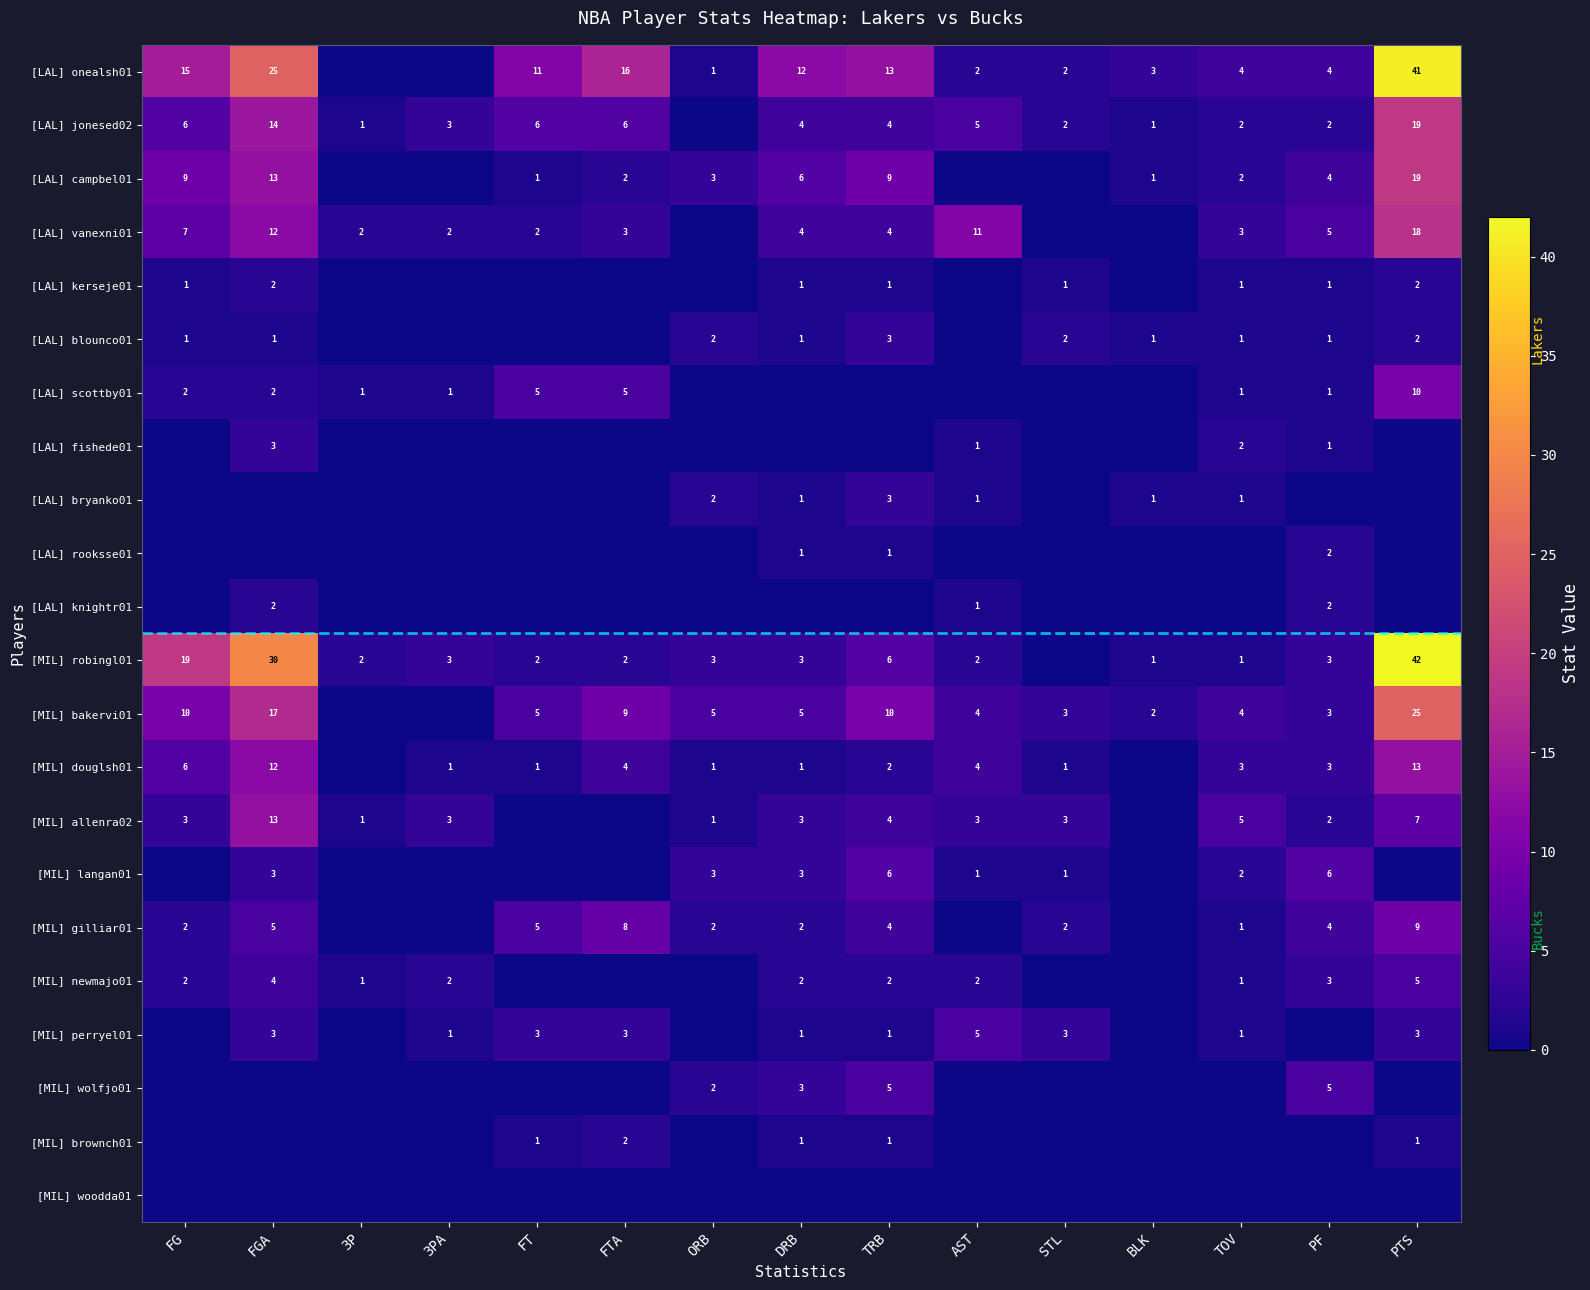

How many series are shown in this chart?

22